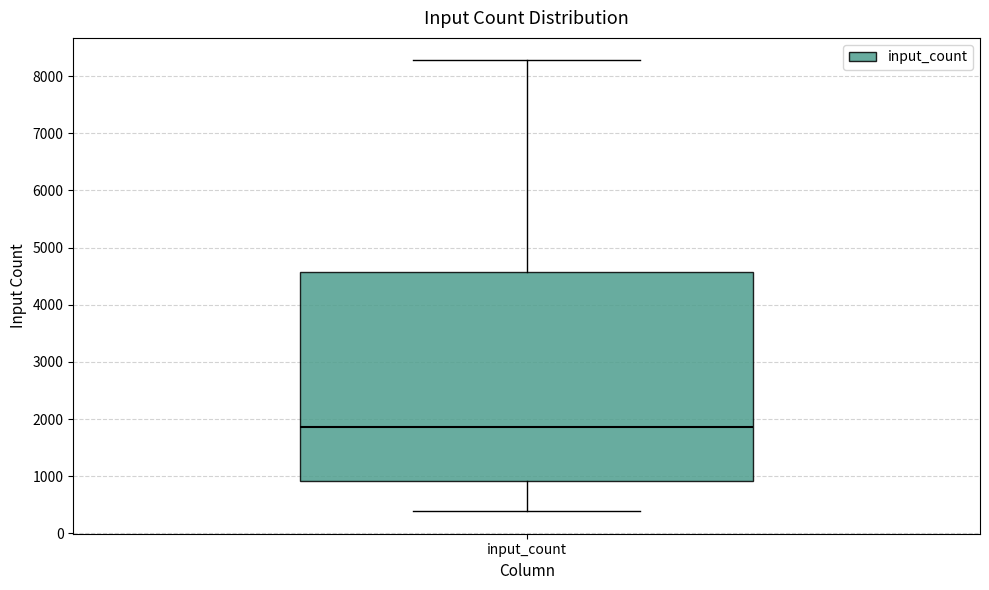

Read this box plot against the y-axis: the position of the median line, the range covered by the box, and the ends of both whiskers. The values are not printed on the chart, so give them approximately, as read against the axis.

median 1900, box 900 to 4600, whiskers 400 to 8300